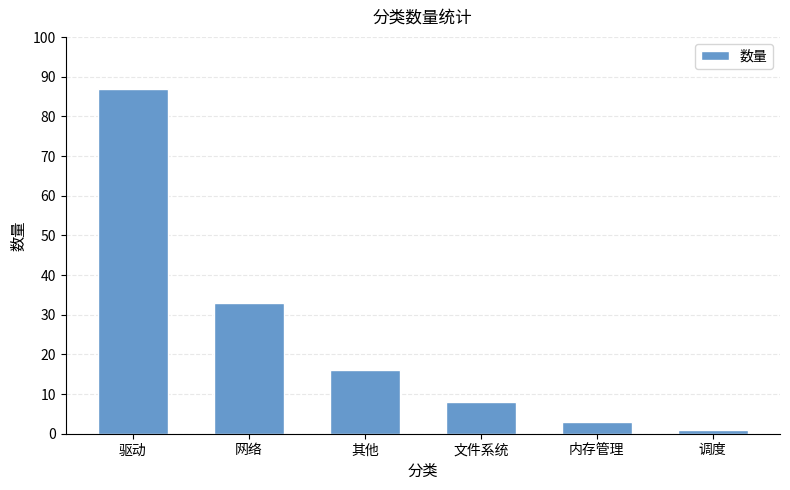

How many distinct data groups are displayed?

1